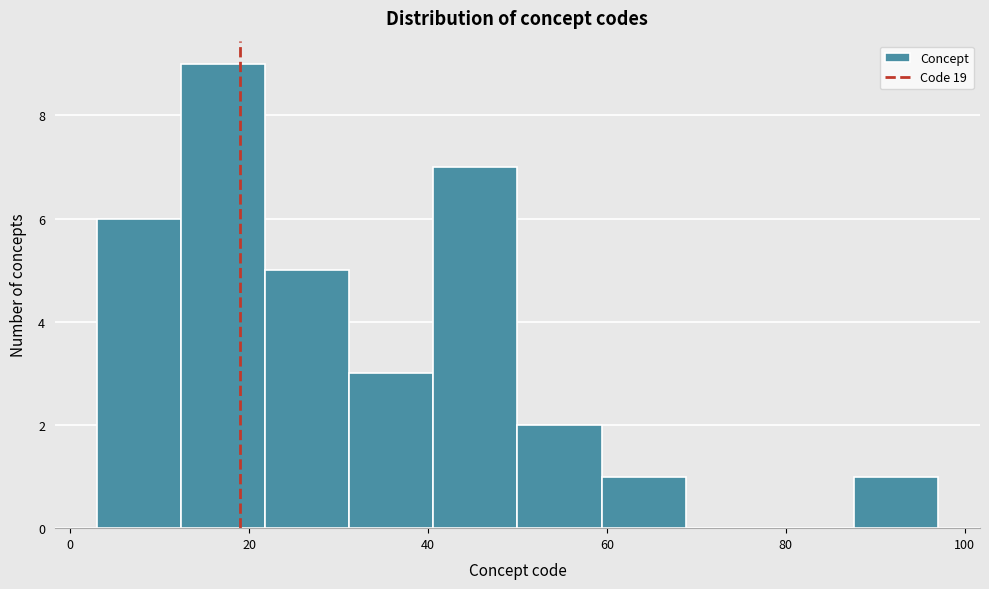

Reading left to right, transcribe this chart: for each bar, give the range it covers on the x-axis and its height. Neither the bar edges nor the heights are printed on the chart, so give them approximately, as read against the axes.

3.0 to 12.4: 6
12.4 to 21.8: 9
21.8 to 31.2: 5
31.2 to 40.6: 3
40.6 to 50.0: 7
50.0 to 59.4: 2
59.4 to 68.8: 1
68.8 to 78.2: 0
78.2 to 87.6: 0
87.6 to 97.0: 1